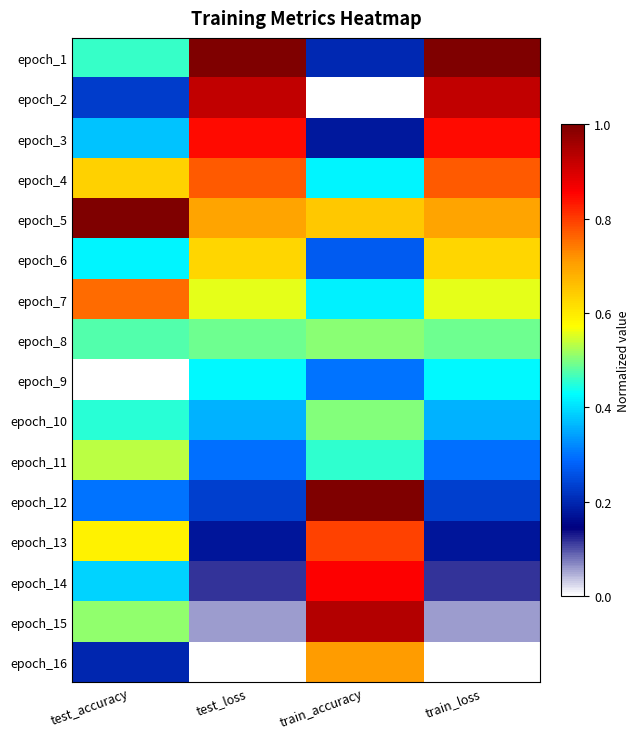

Count the number of categories in the chart.

4